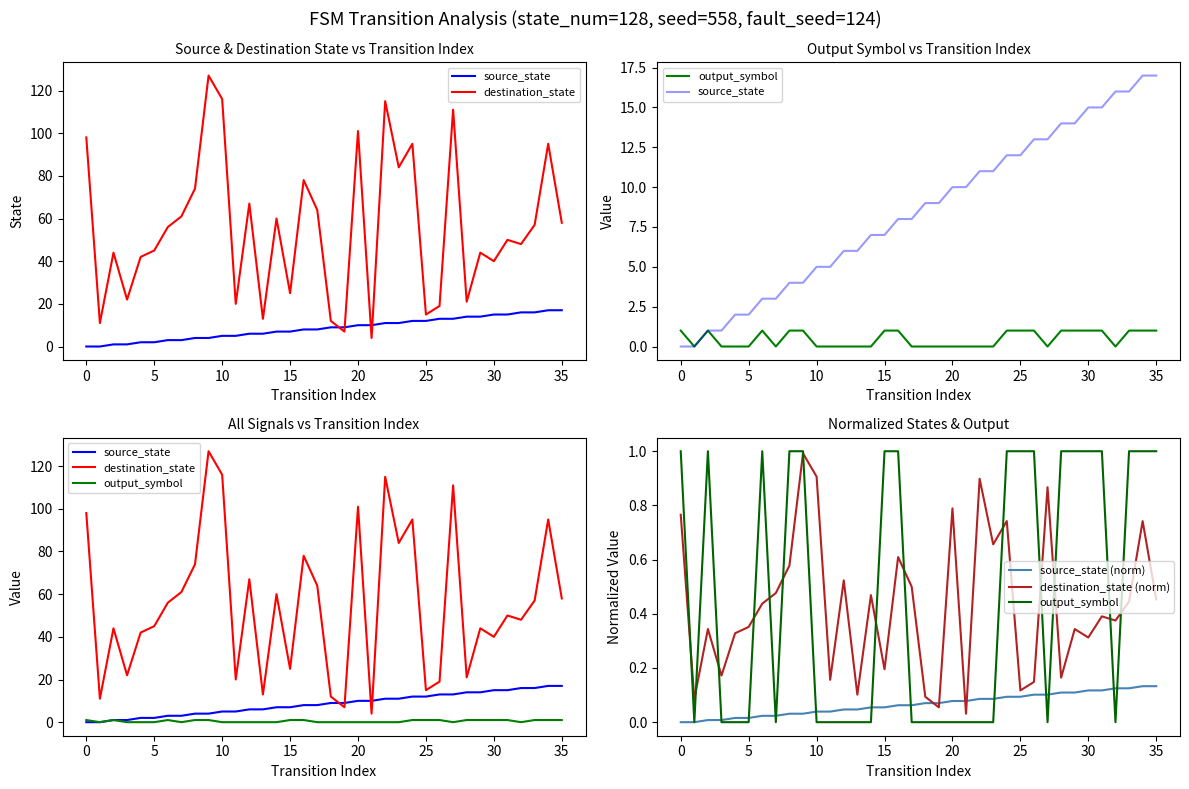

Does the chart have visible grid lines?

No